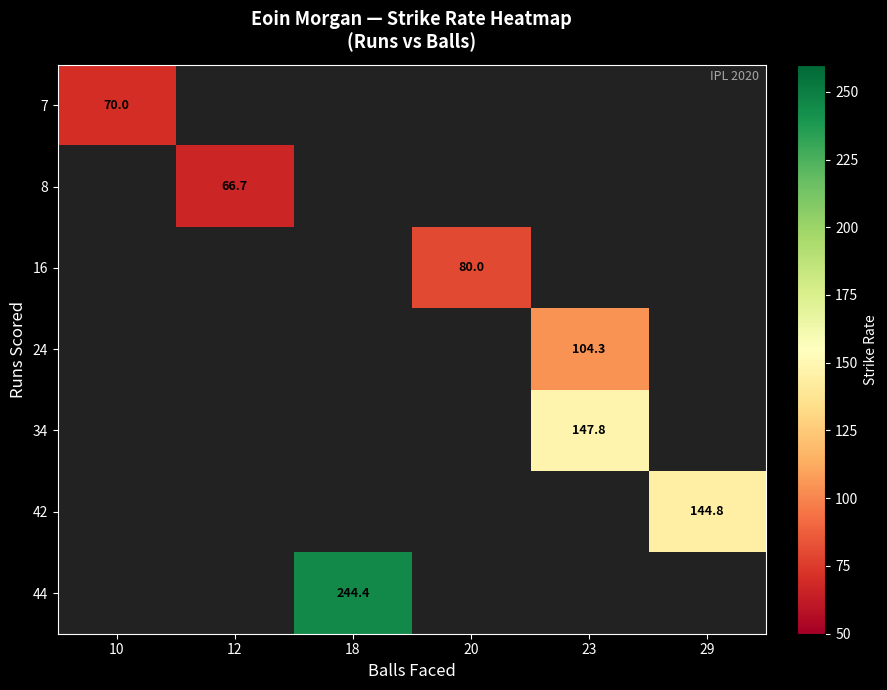

The value of 16 at 20 is 26.3. True or false?

False